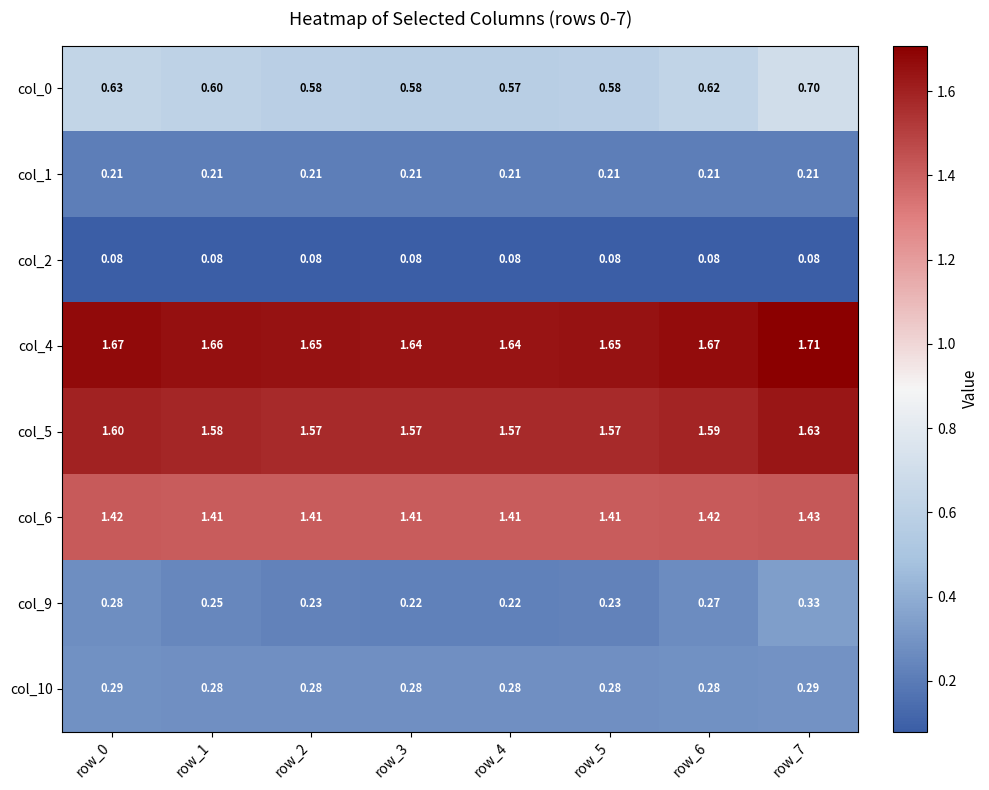

Is the value of col_4 at row_2 greater than the value of col_1 at row_0?

Yes